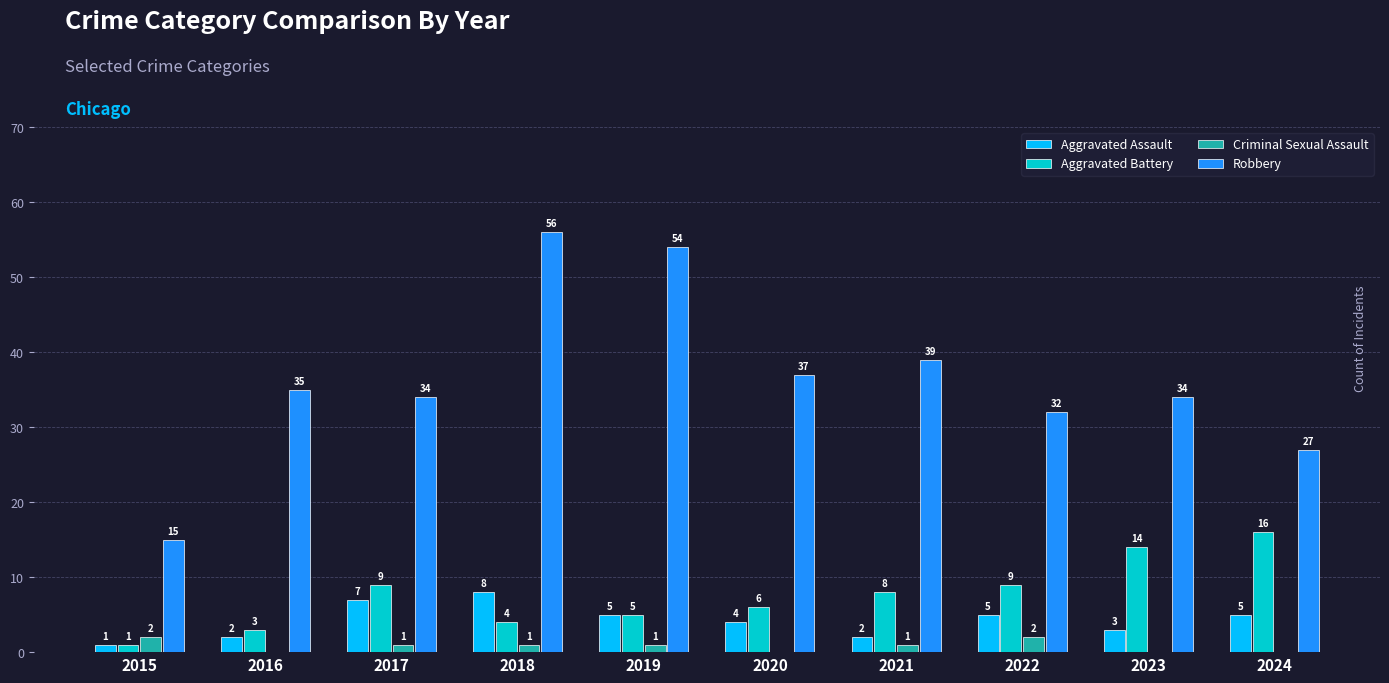

What is the highest value of the Aggravated Assault series?

8